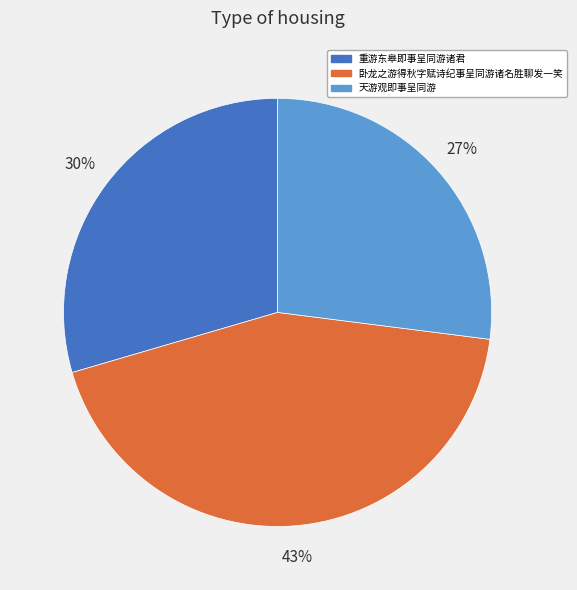

How many slices are in this pie chart?

3